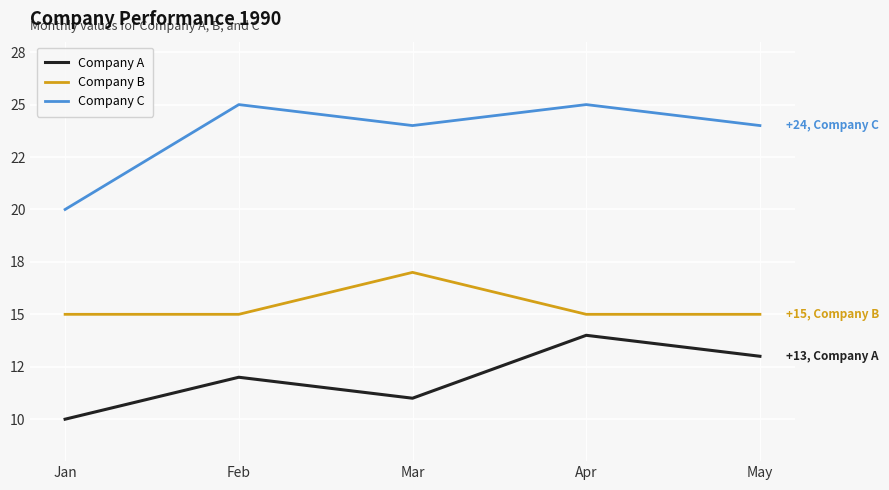

Rank the series by their average value, from lowest to highest.

Company A, Company B, Company C